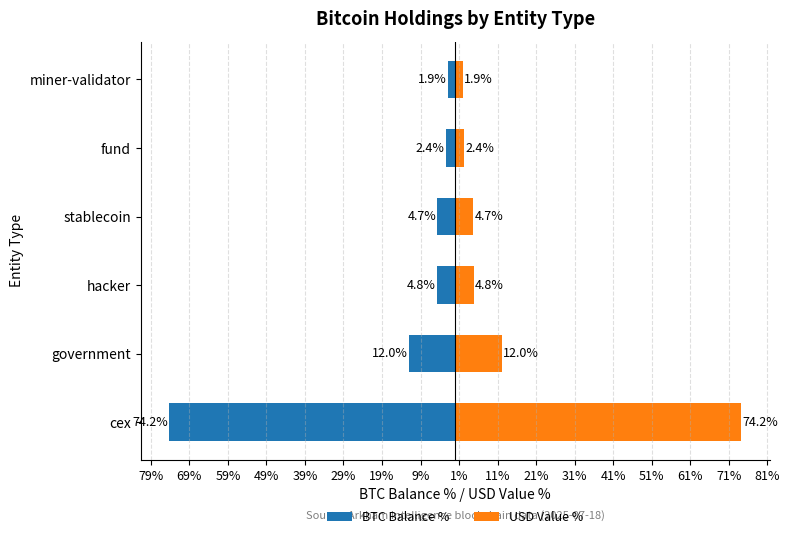

True or false: USD Value % has a value of 17.5 at government.

False